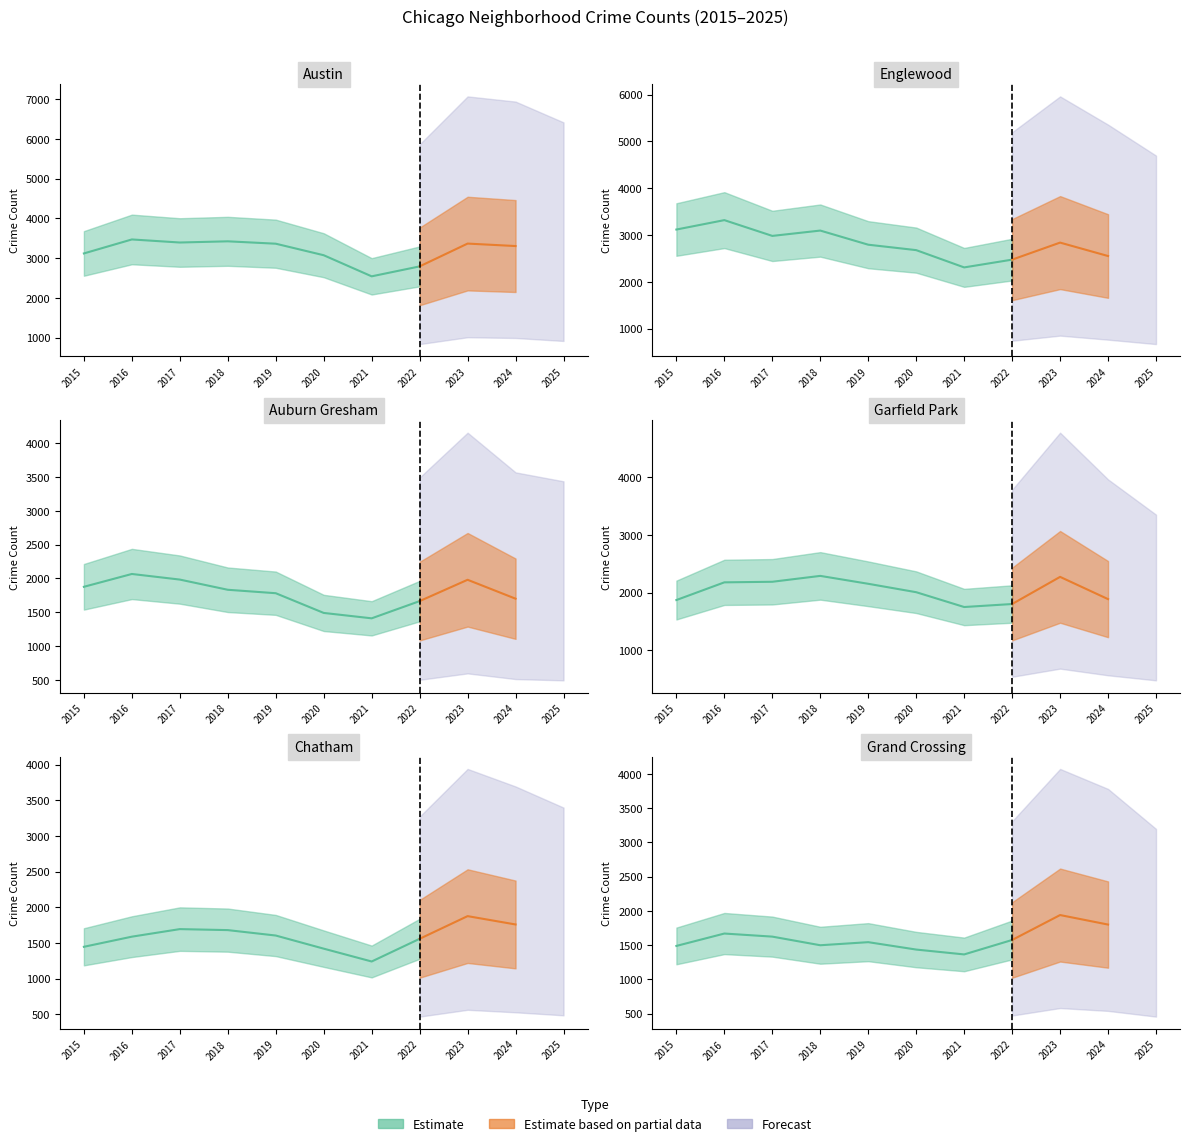

In Auburn Gresham, how many points are lower than both neighbors (excluding endpoints)?

1